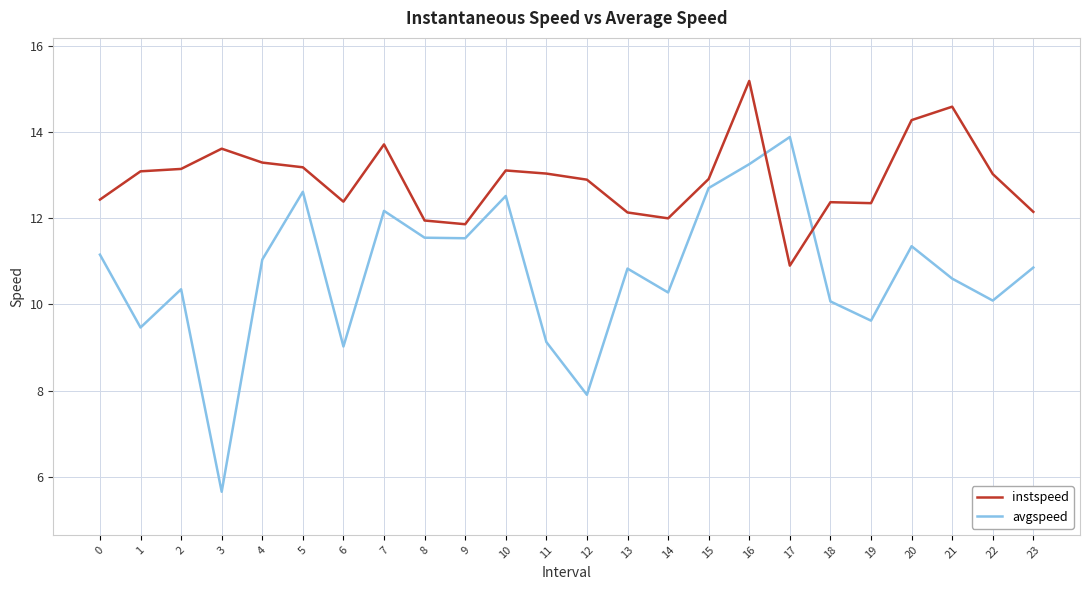

How many values in the instspeed series are below 13?

12